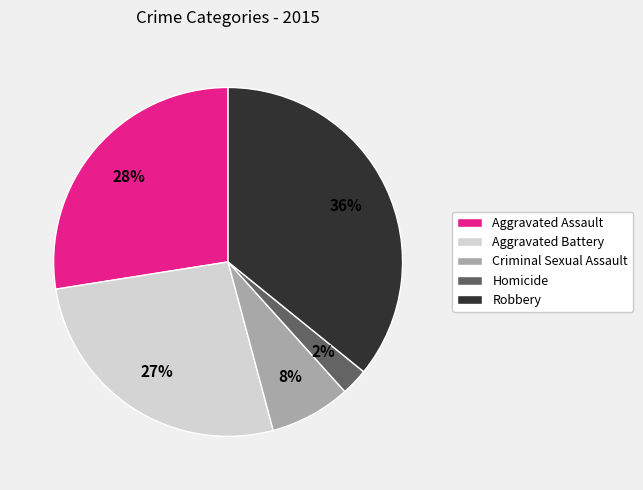

The Aggravated Battery slice represents 27% of the pie. True or false?

True